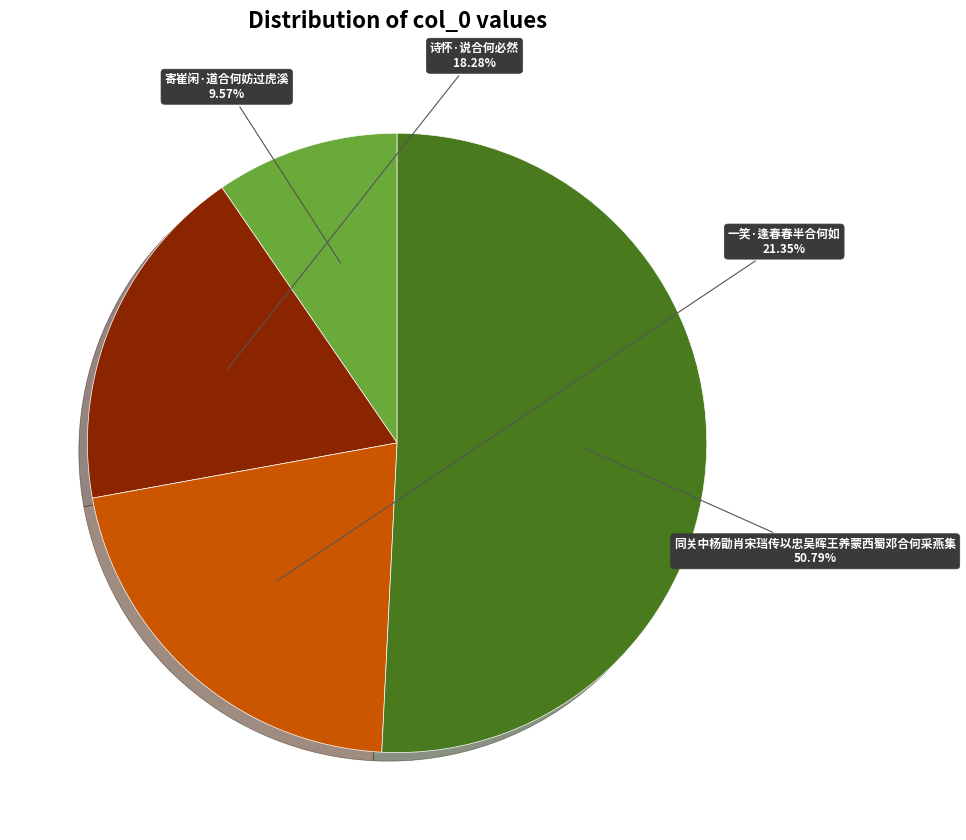

Is there a majority slice in this chart?

Yes